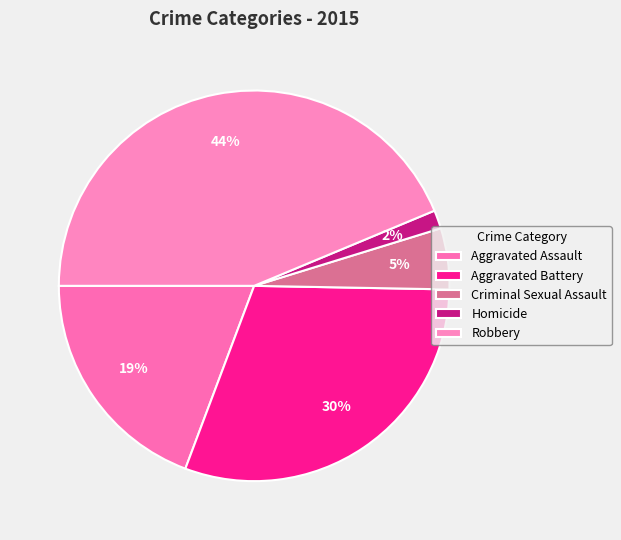

Is there any slice that represents more than half of the pie?

No